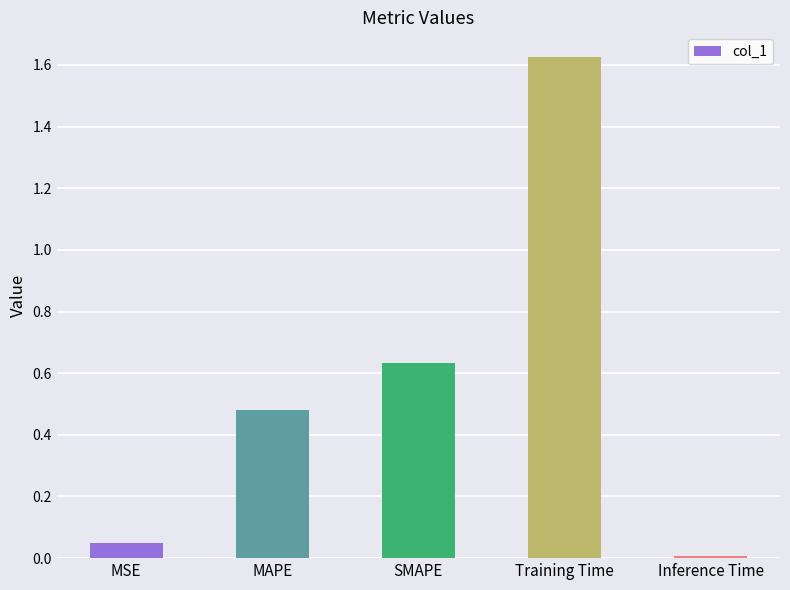

Rank the categories by value from lowest to highest.

Inference Time, MSE, MAPE, SMAPE, Training Time